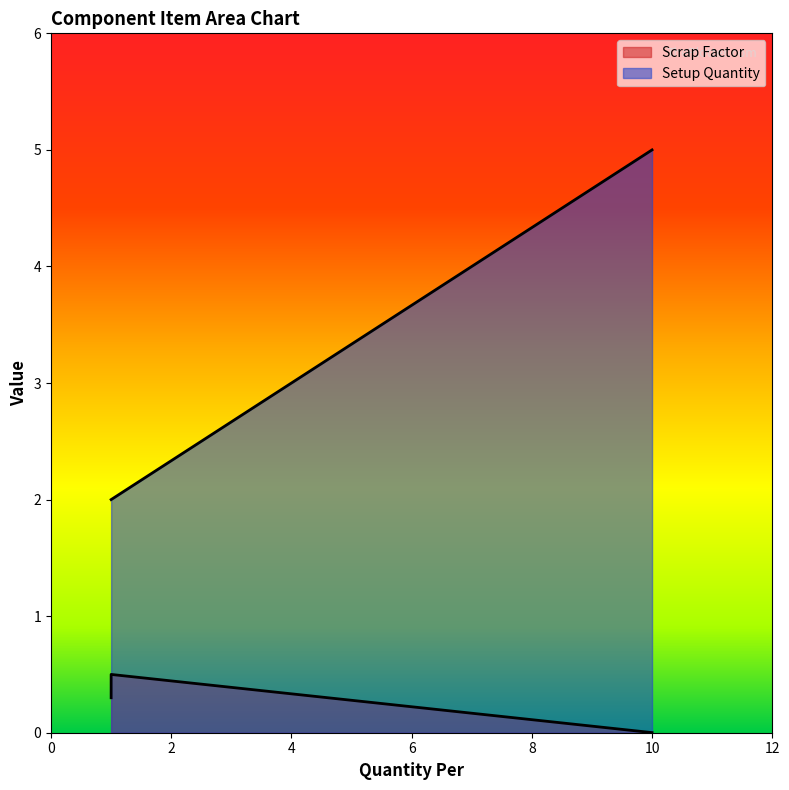

What is the approximate value of Setup Quantity at 1?

2.0